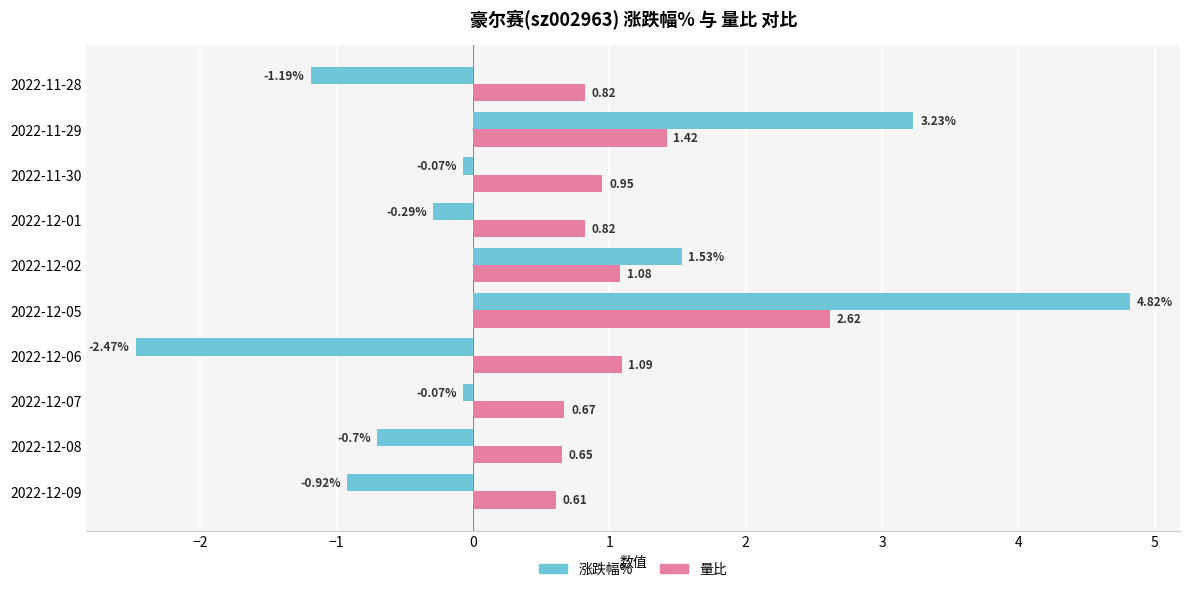

Count the number of data series in this chart.

2